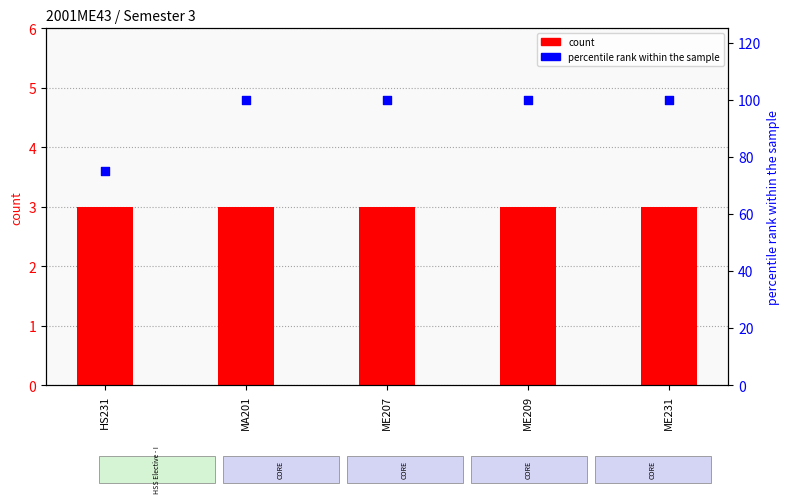

Which series has the largest Y range (max minus min)?

percentile rank within the sample